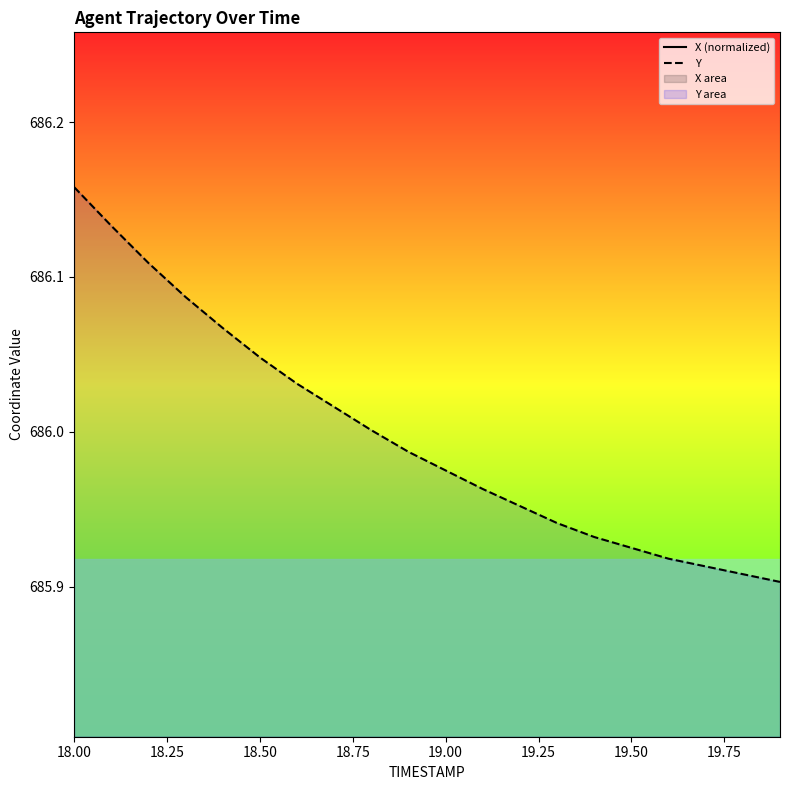

Which category has the highest value across all series?

18.00